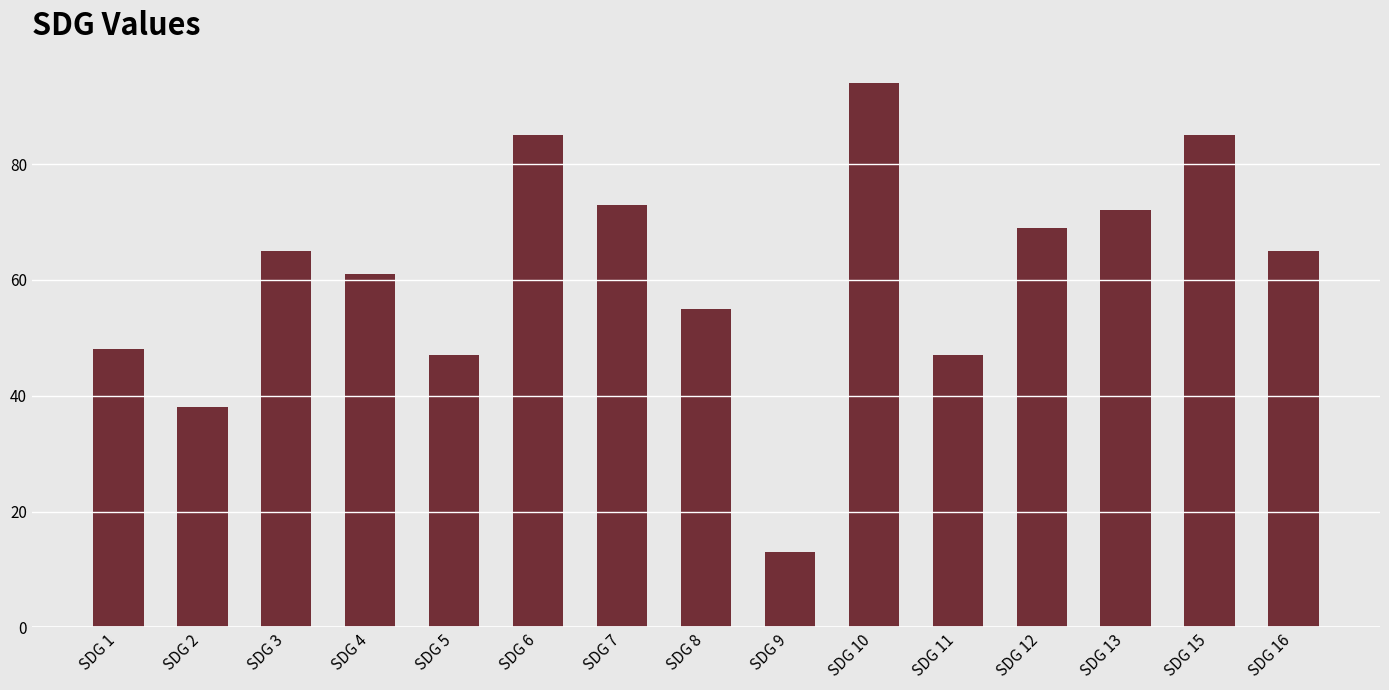

What is the minimum value shown in the chart?

13